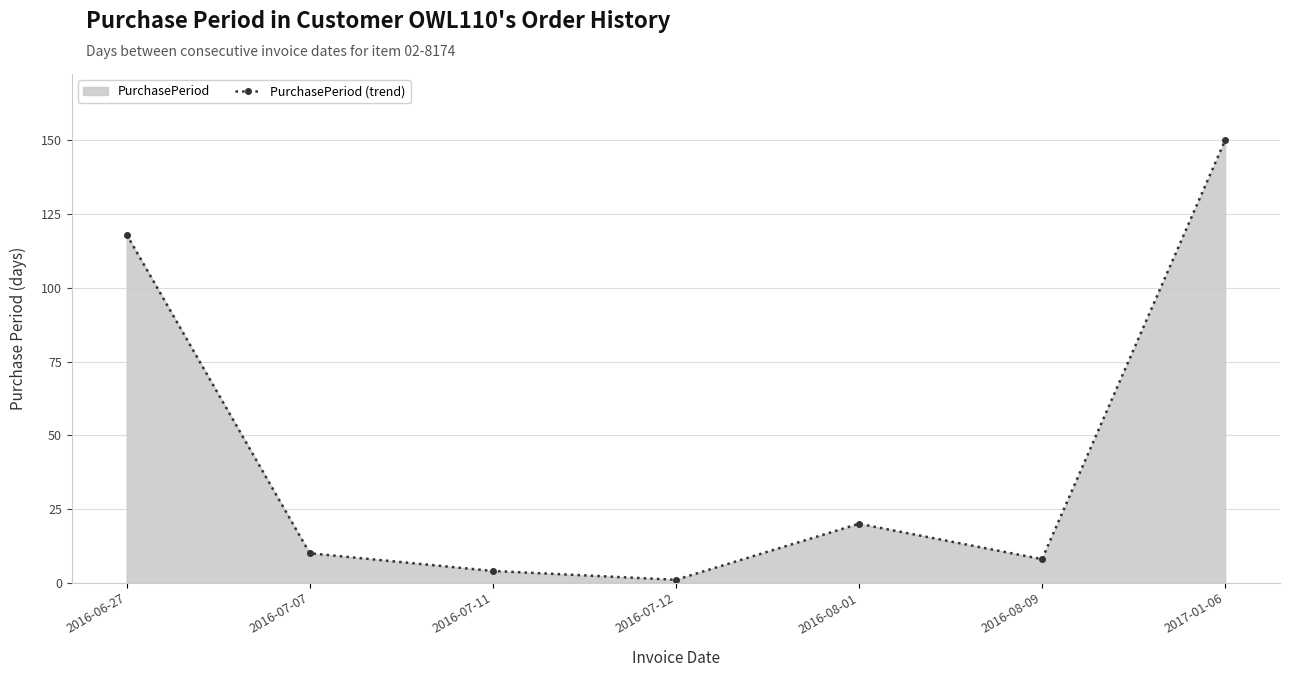

Reading left to right, list all the values displayed in this chart.

118	10	4	1	20	8	150